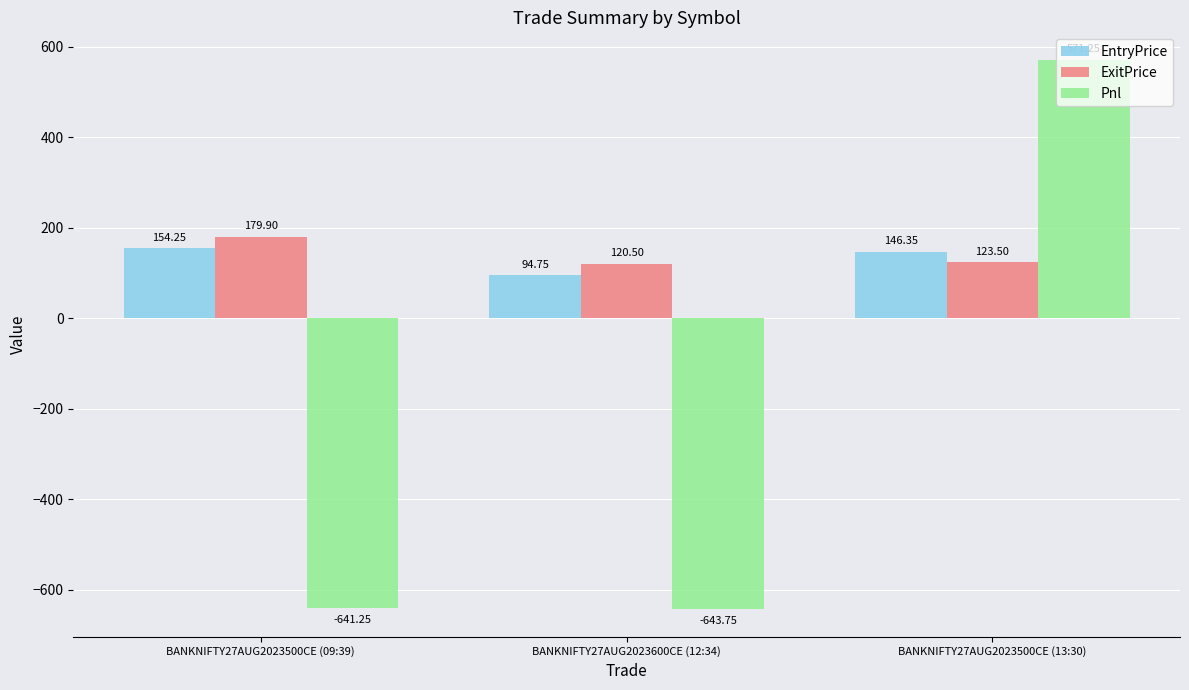

The value of EntryPrice at BANKNIFTY27AUG2023600CE (12:34) is 94.8. True or false?

True